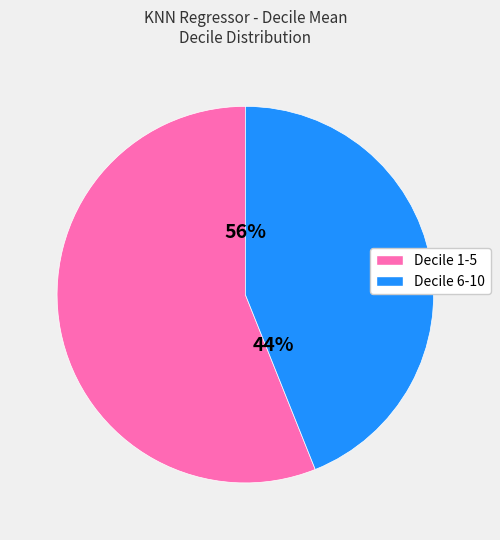

To the nearest percent, what is the difference between the largest and smallest slice percentages?

12%